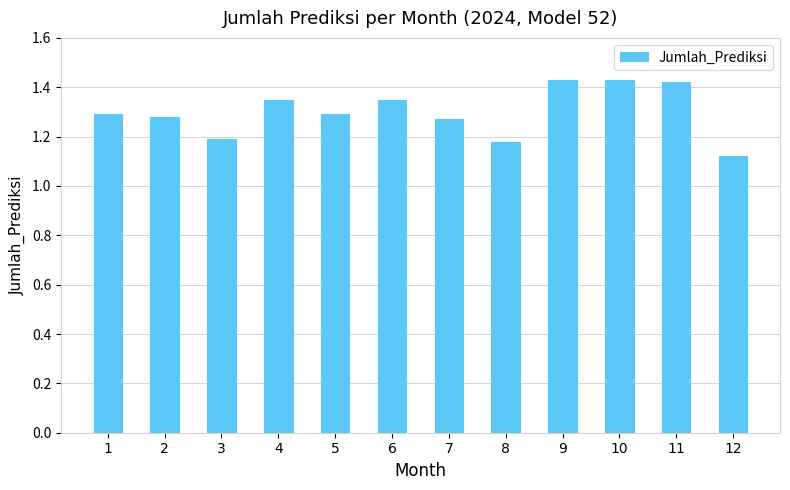

What is the ratio of the value at 7 to the value at 4?

0.9